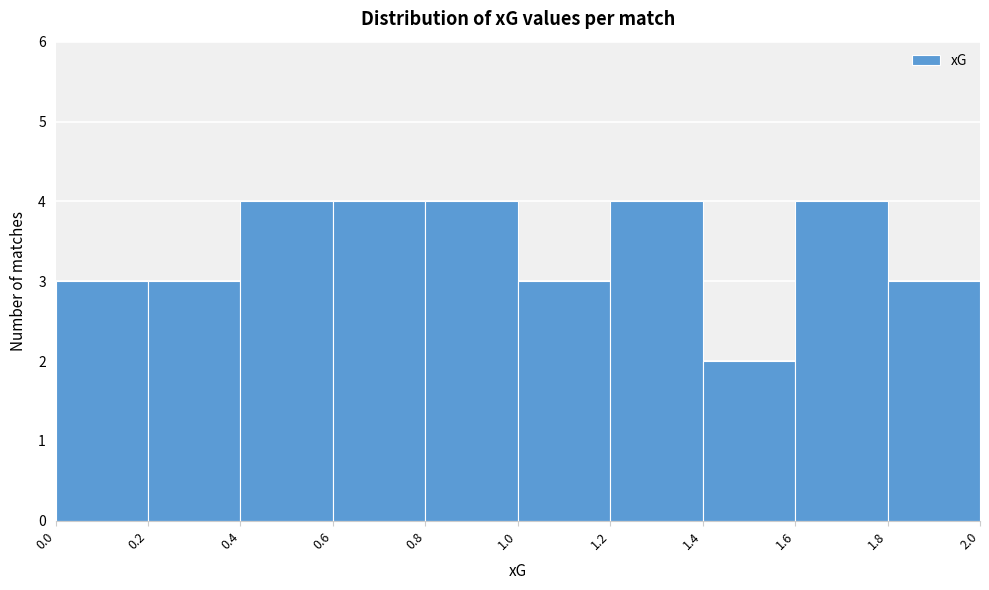

How tall is the bar that spans 1.8 to 2.0 on the x-axis? The values are not printed on the chart, so give them approximately, as read against the axis.

3